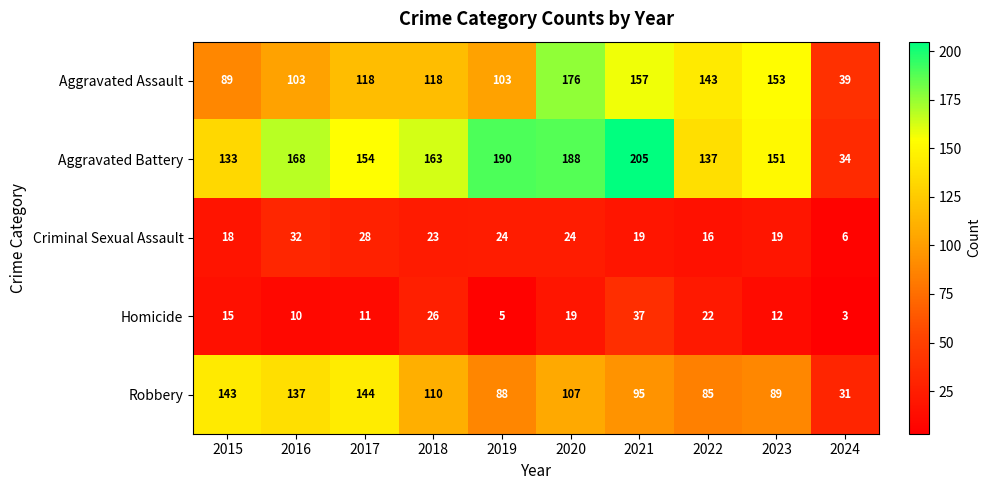

Is it true that Homicide equals 2 at 2019?

False